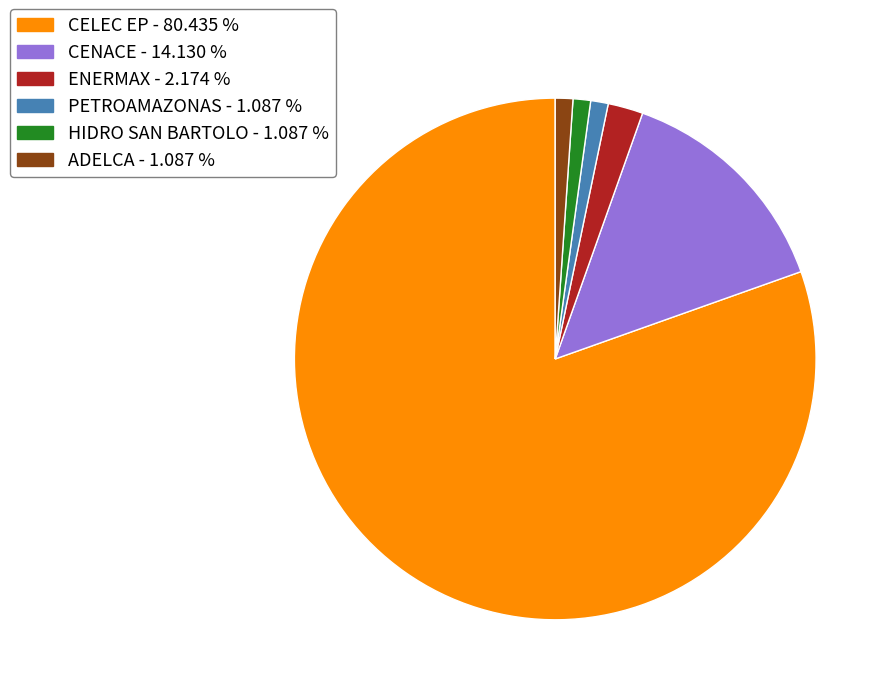

Do ENERMAX - 2.174 % and ADELCA - 1.087 % together represent more than half of the pie?

No